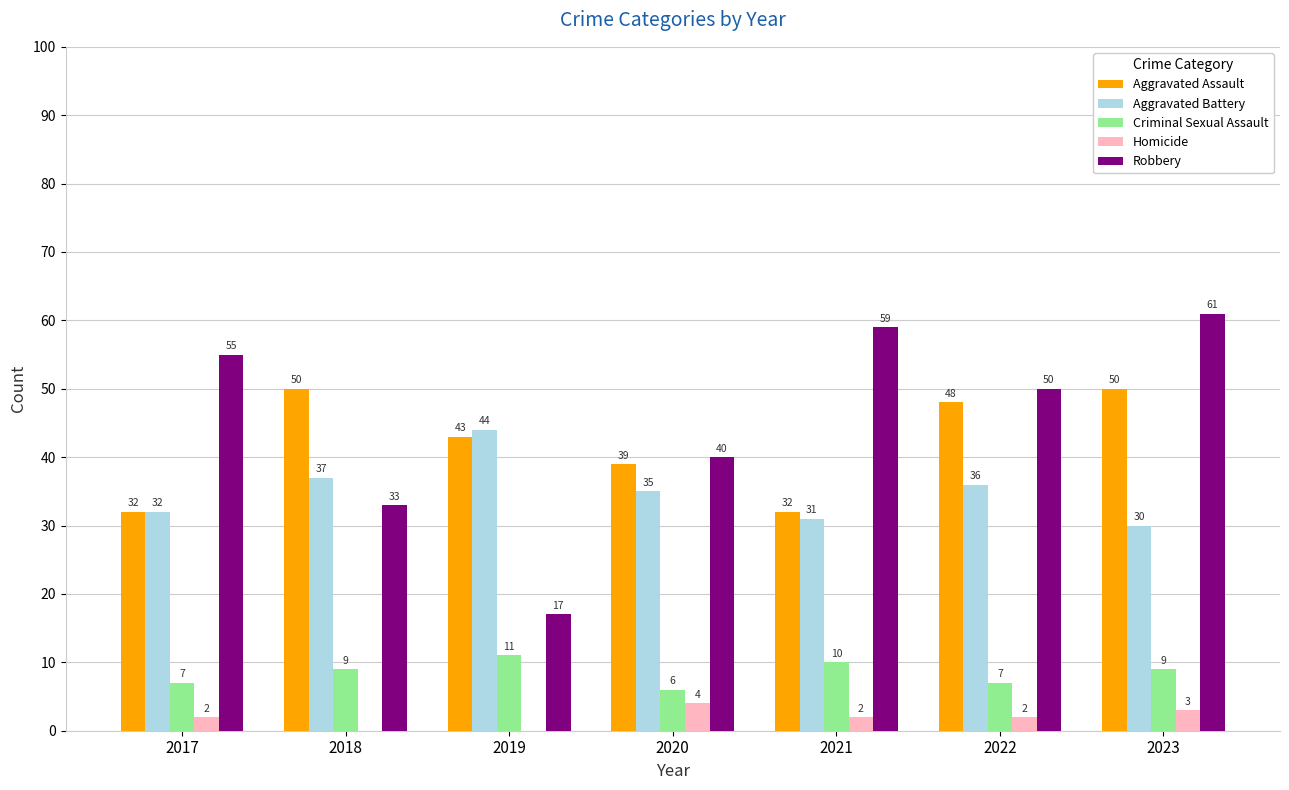

How many distinct data groups are displayed?

5